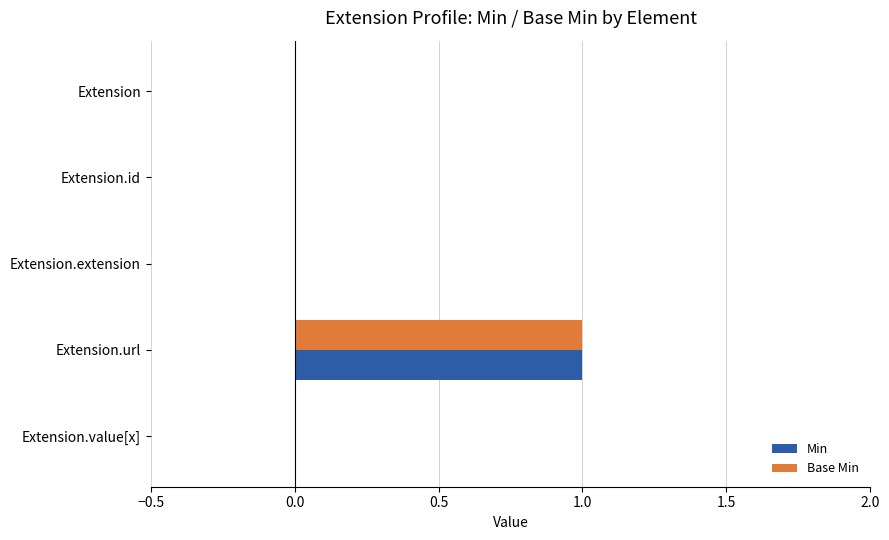

What is the maximum value for Base Min?

1